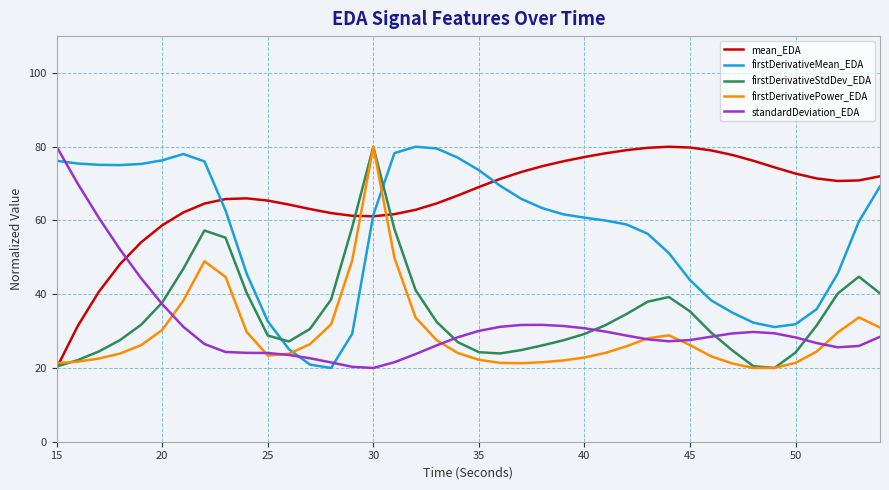

Which series has the largest total across all categories?

mean_EDA